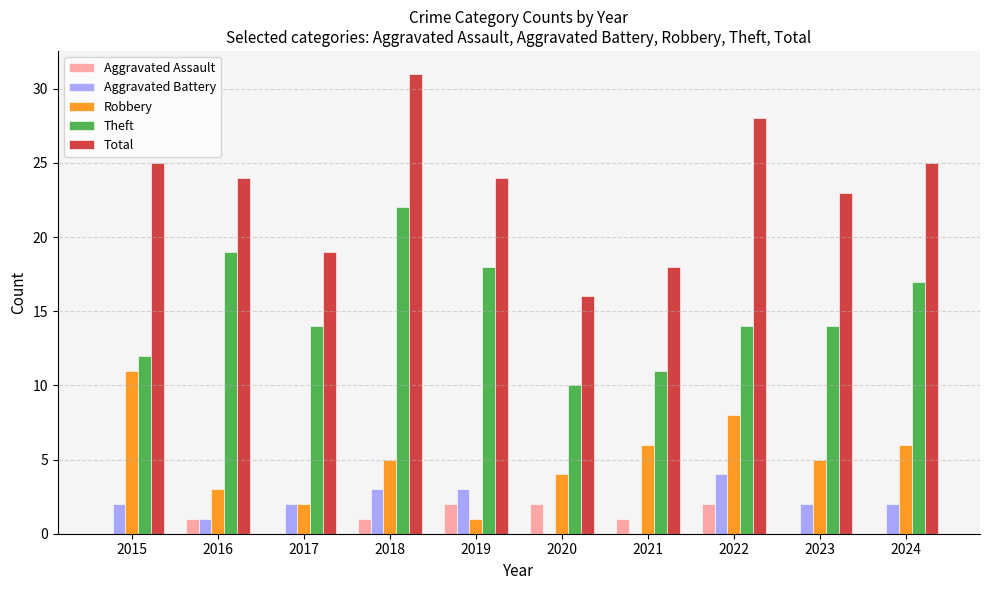

What is the spread (max minus min) of values at 2021?

18